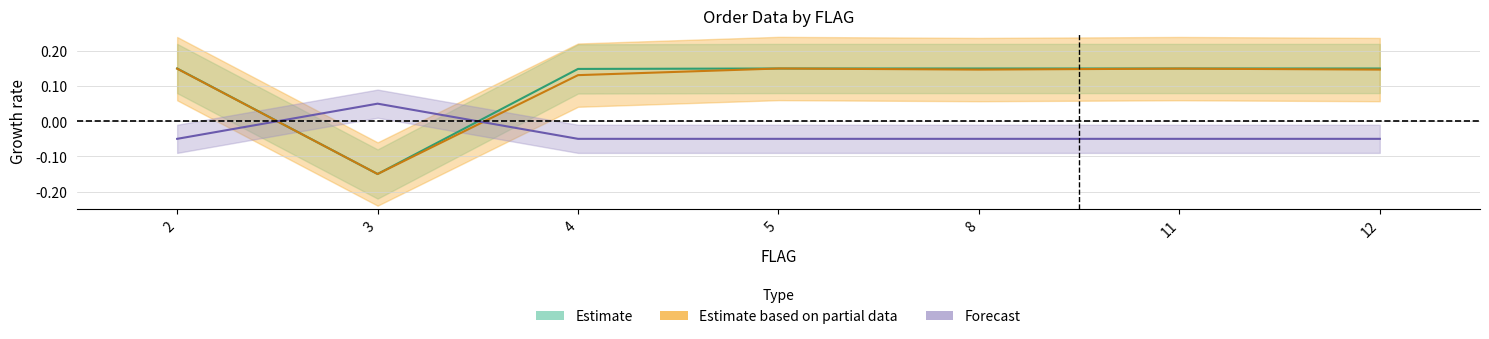

What is the value of the 匯率 point at the 4th from the left?

0.1